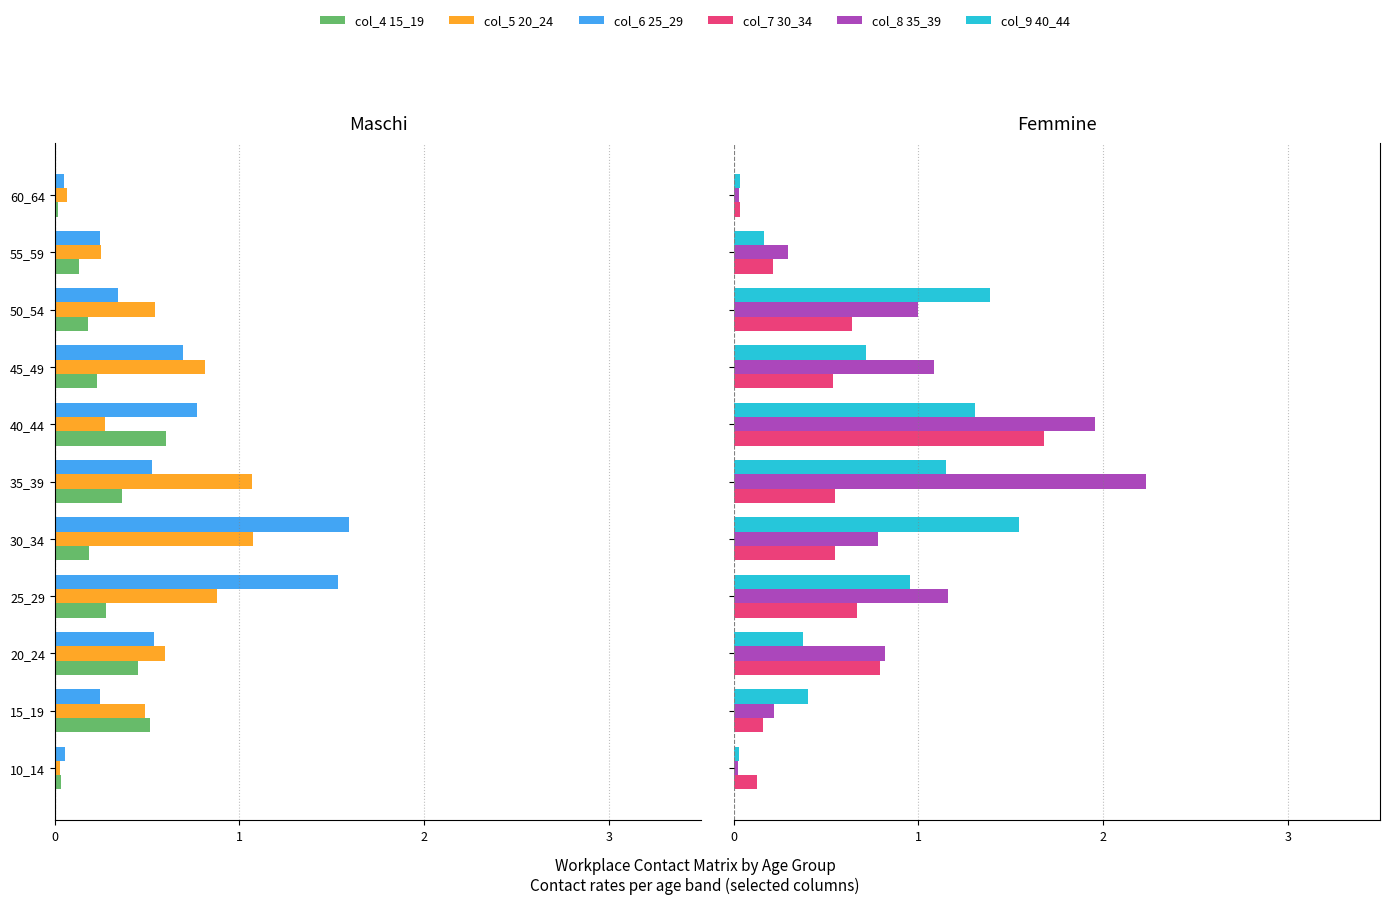

Between 20_24 and 40_44, which series saw the biggest shift?

col_8 (35_39)